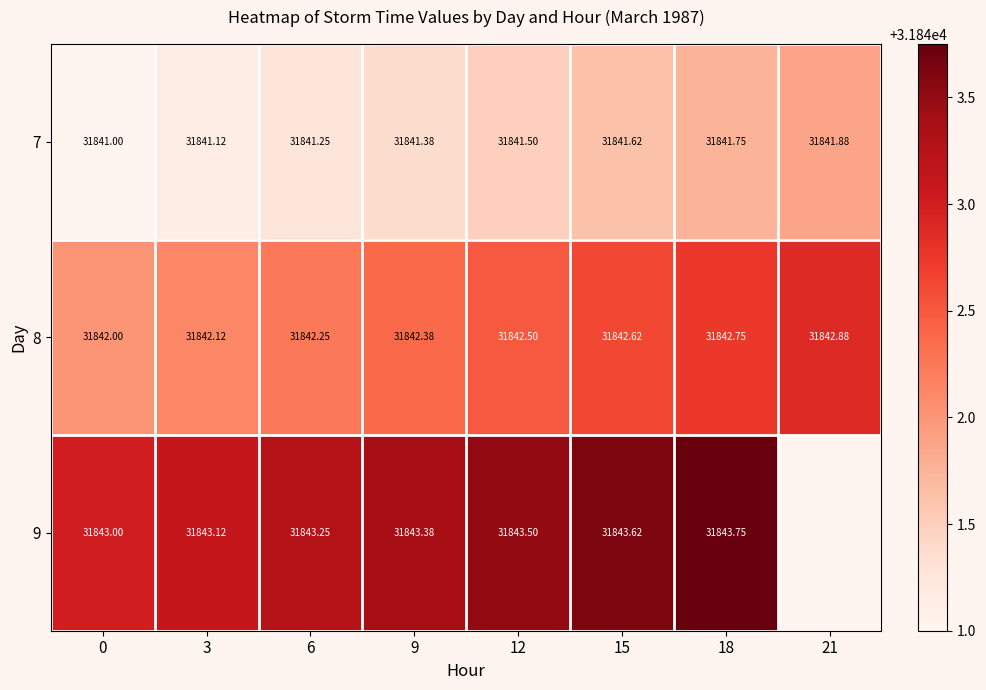

Is the value of 7 at 3 greater than the value of 8 at 18?

No